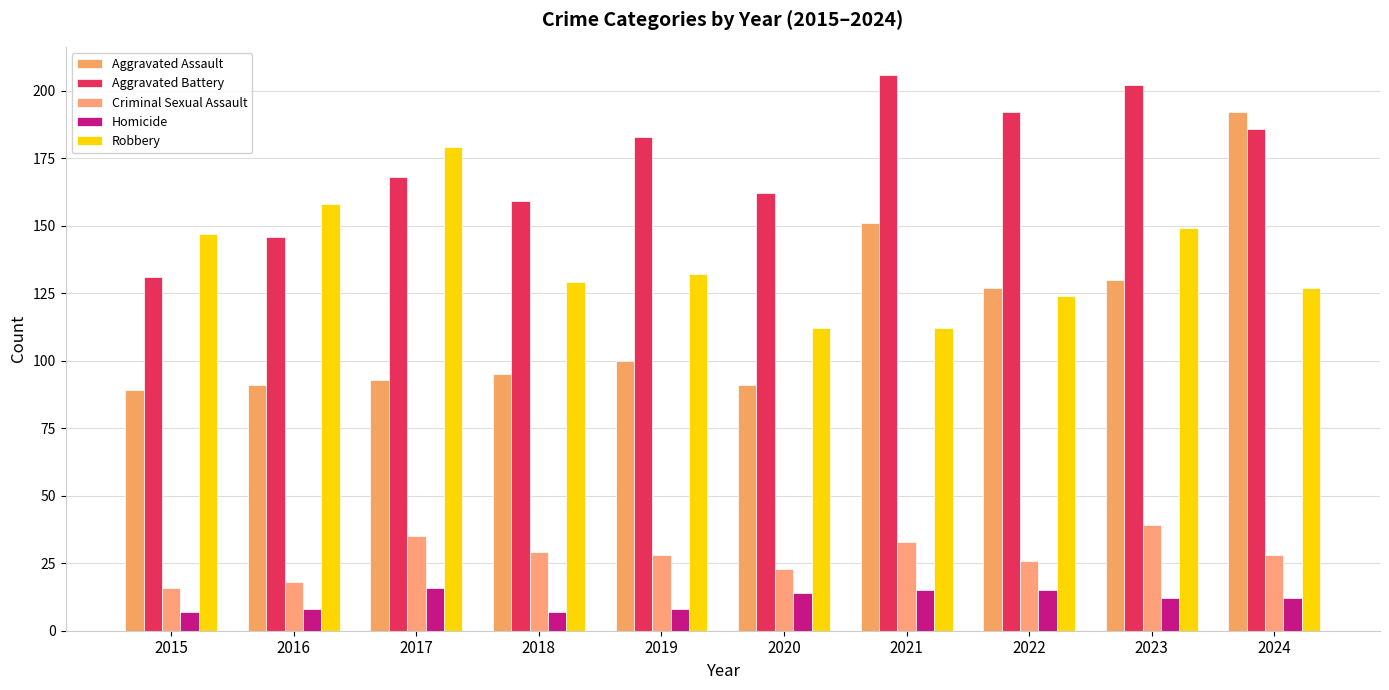

What is the average value of the Homicide series?

11